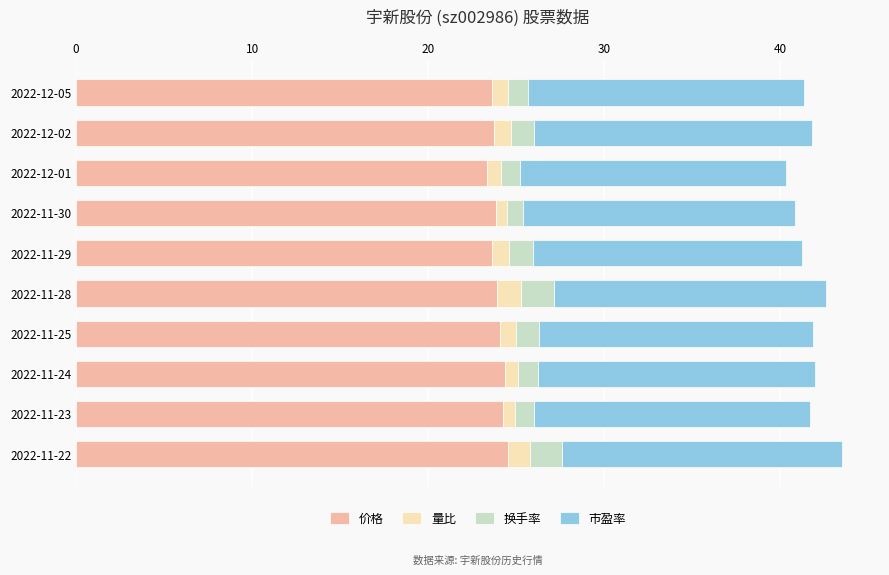

What is the total value across all series at 2022-11-22?

43.5